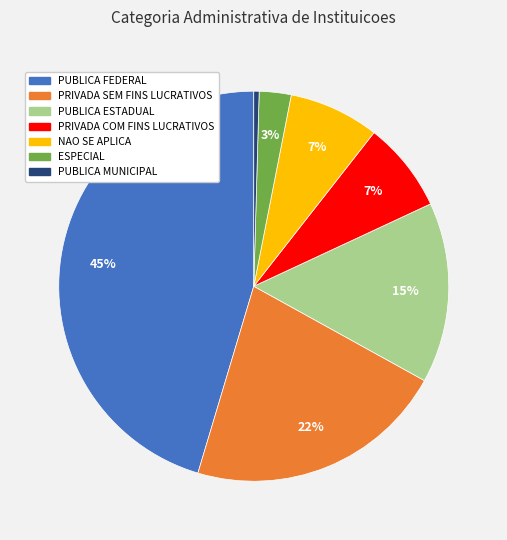

Between PUBLICA FEDERAL and PRIVADA COM FINS LUCRATIVOS, which is larger?

PUBLICA FEDERAL